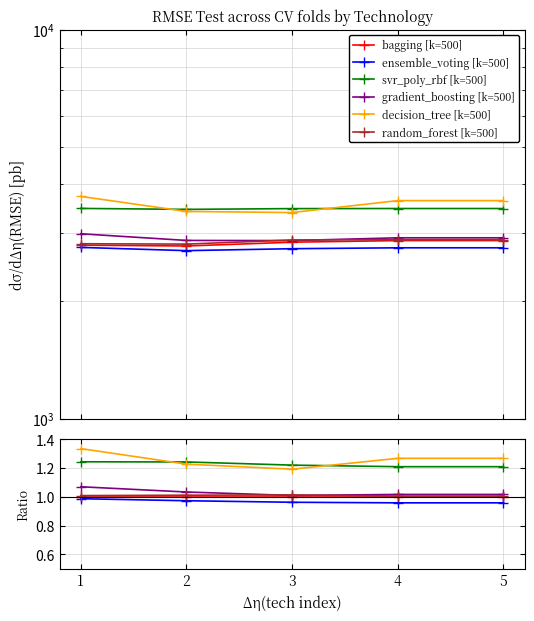

The value of ensemble_voting_rmse_test at 2 is 3639.8. True or false?

False